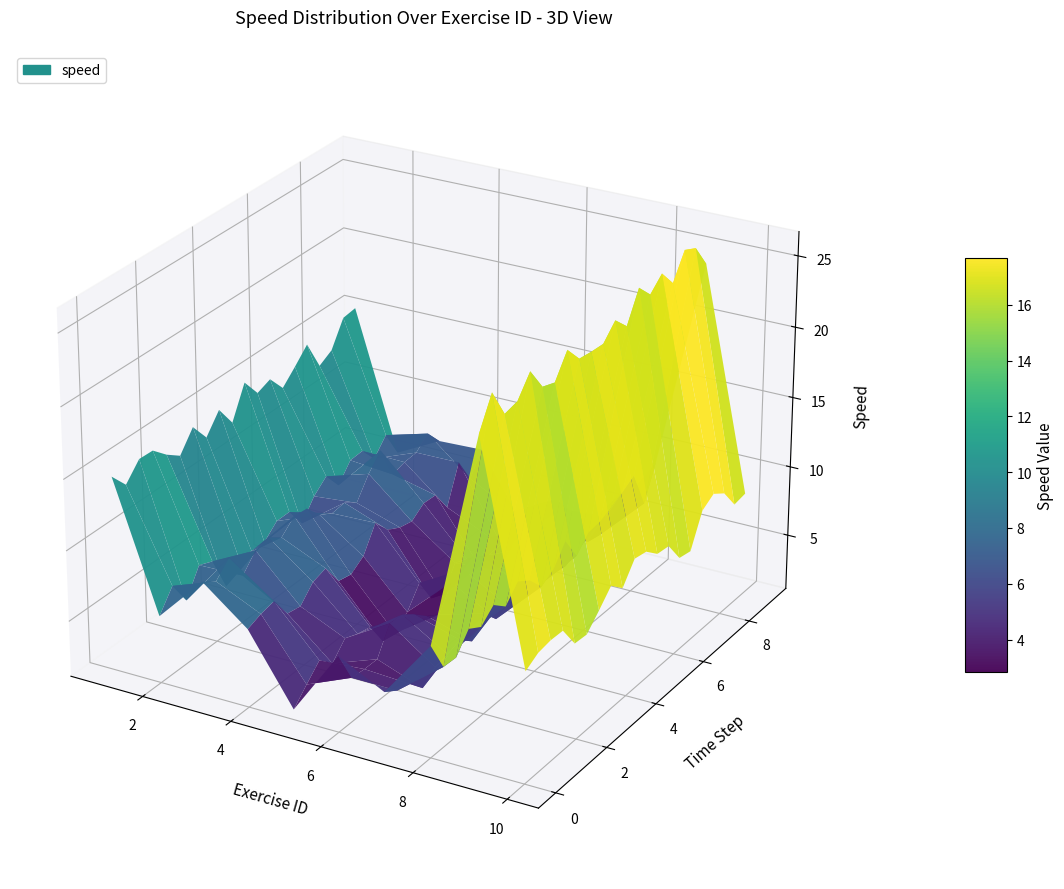

Reading left to right, list all the values displayed in this chart.

14	6	8	6	3	5	4	8	25	9